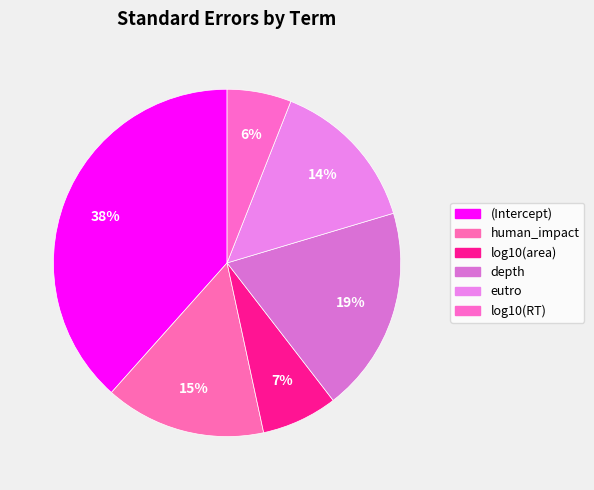

Which slice is the largest?

(Intercept)